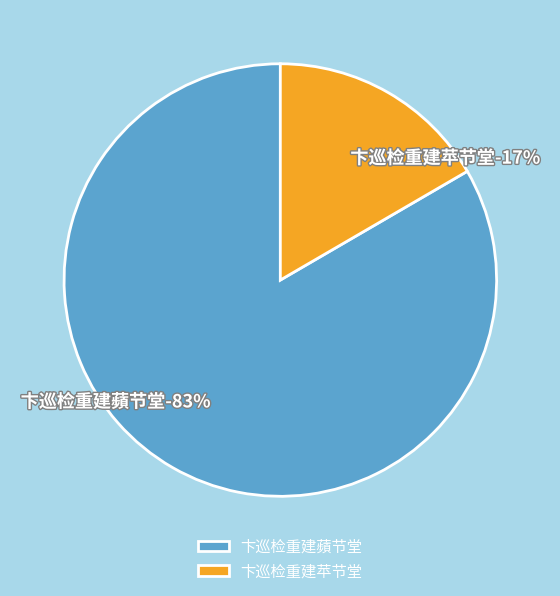

Is it true that 卞巡检重建苹节堂 is 17% of the pie?

True